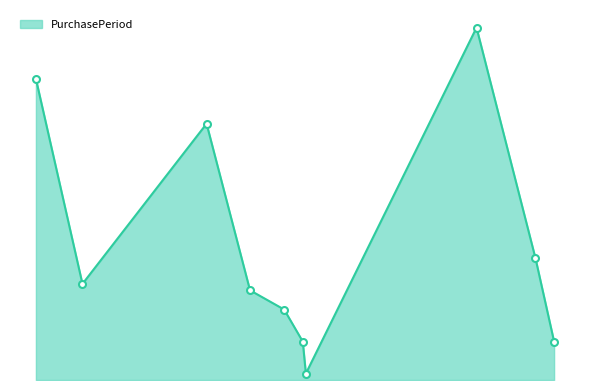

Does the chart have visible grid lines?

No